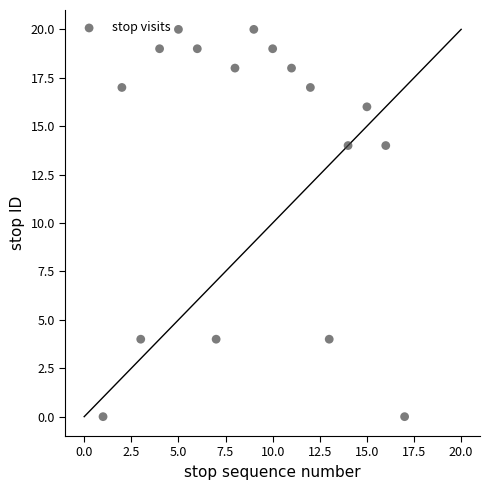

What is the range of X values (max minus min)?

16